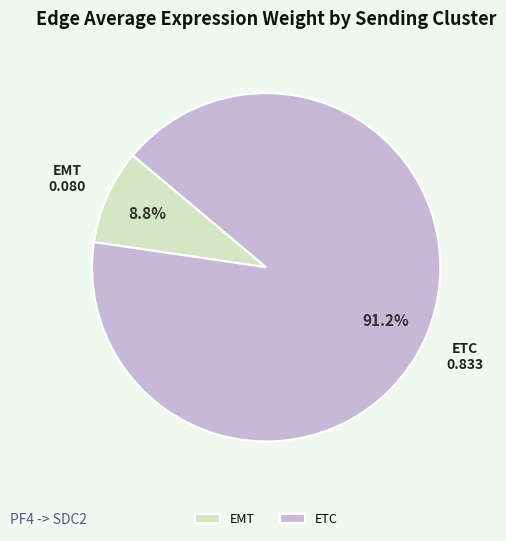

How many segments does this pie chart have?

2